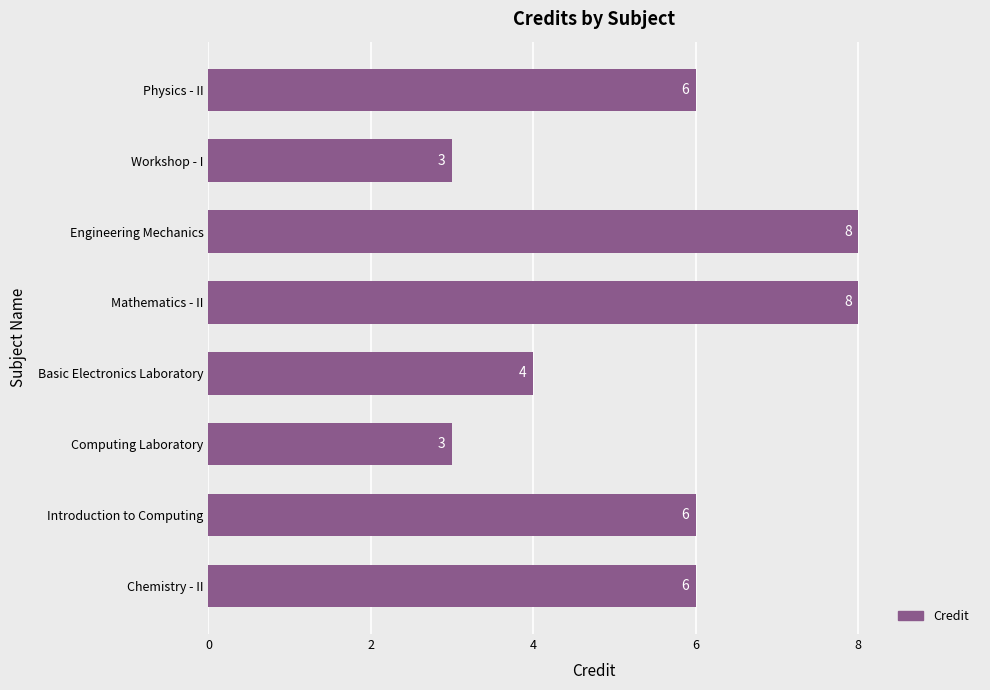

What is the minimum value shown in the chart?

3